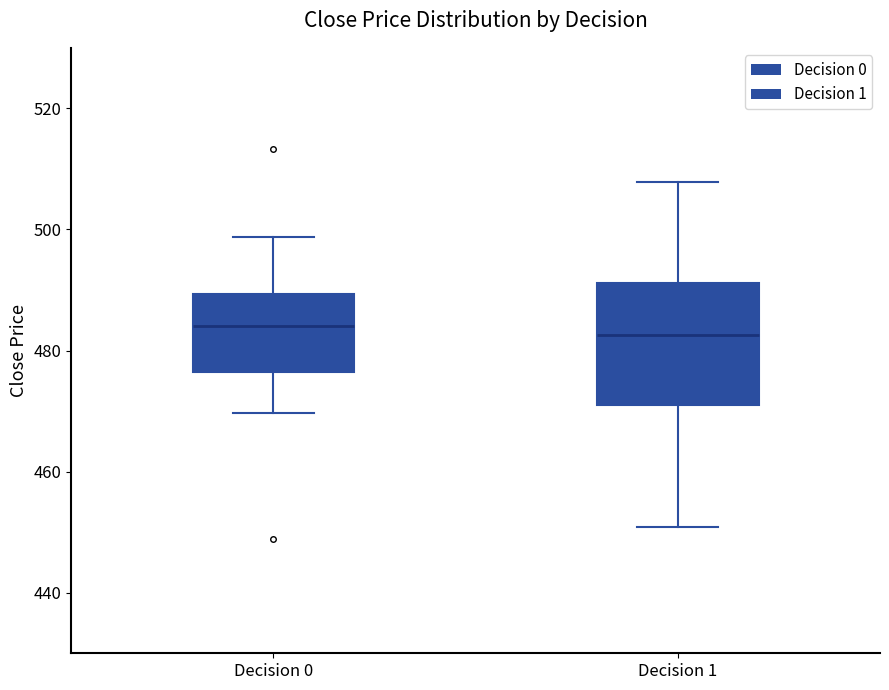

Where does the lower whisker of the box for Decision 0 end on the y-axis? The values are not printed on the chart, so give them approximately, as read against the axis.

470